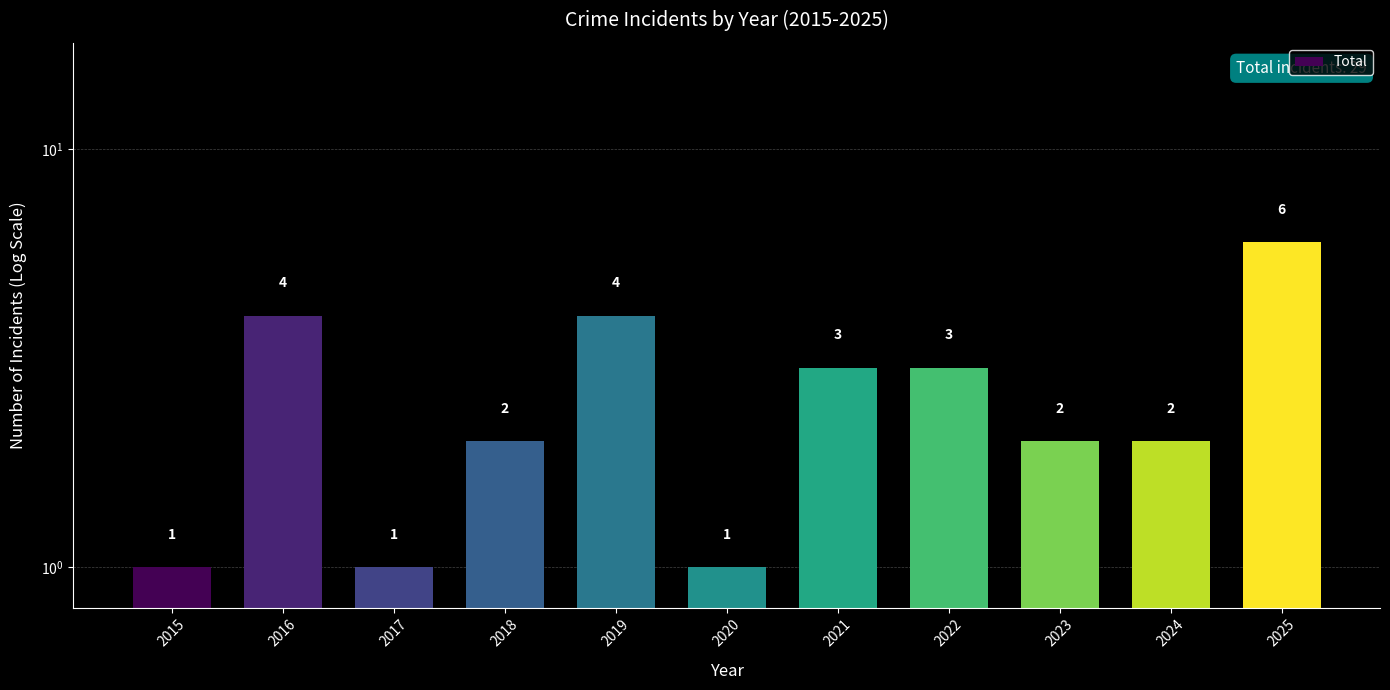

What is the difference between the values at 2016 and 2022?

1